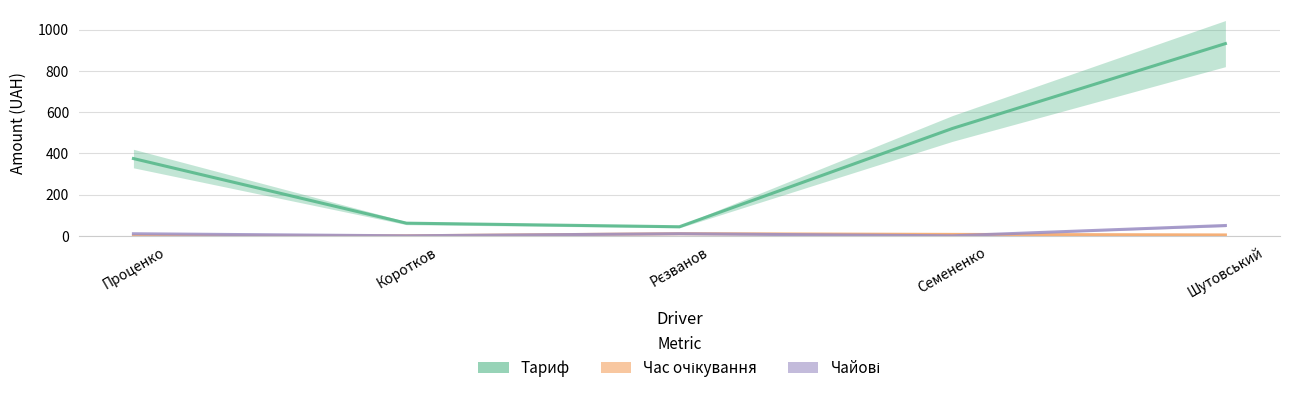

The Тариф series shows 375.0 at Проценко. True or false?

True